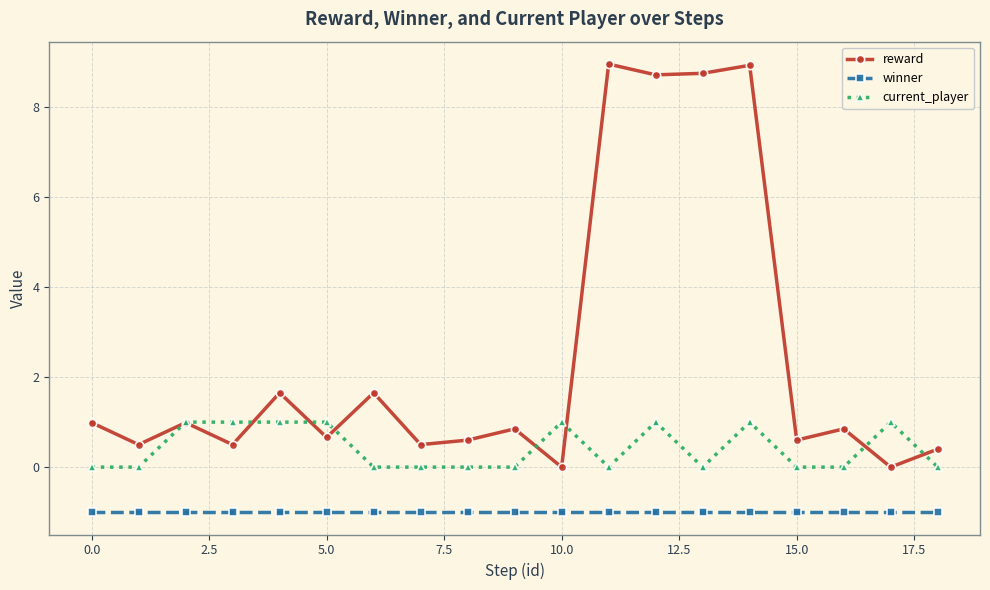

At how many categories does at least one series exceed 7?

4